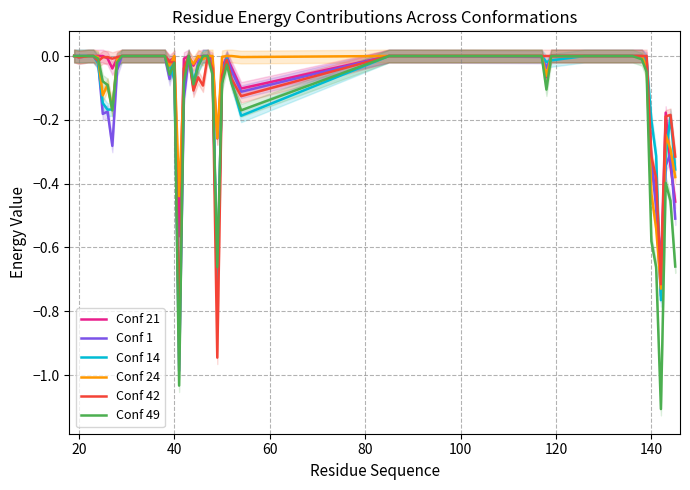

Does the chart have visible grid lines?

Yes